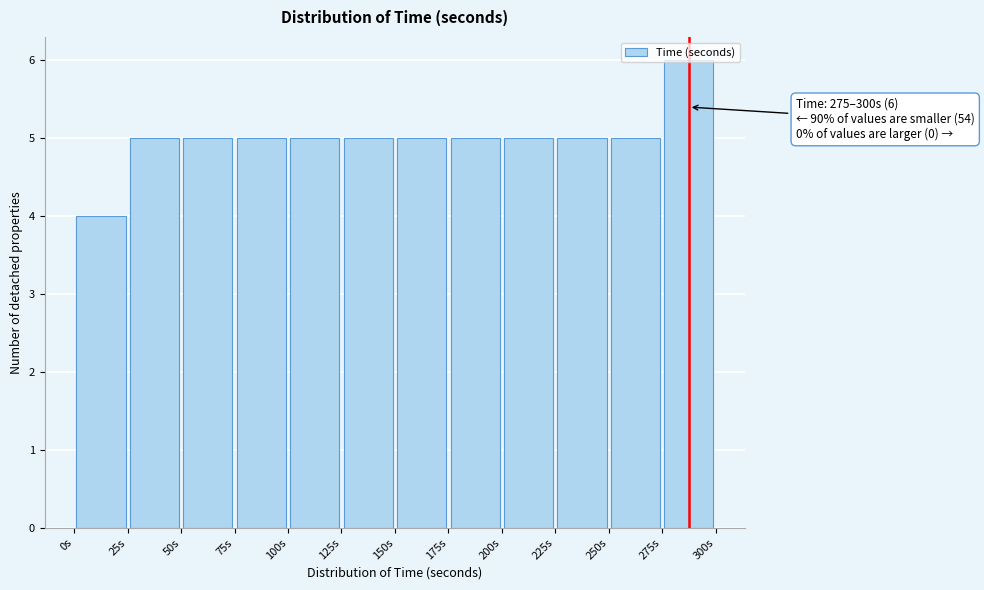

Over which range of the x-axis is the bar tallest?

275 to 300